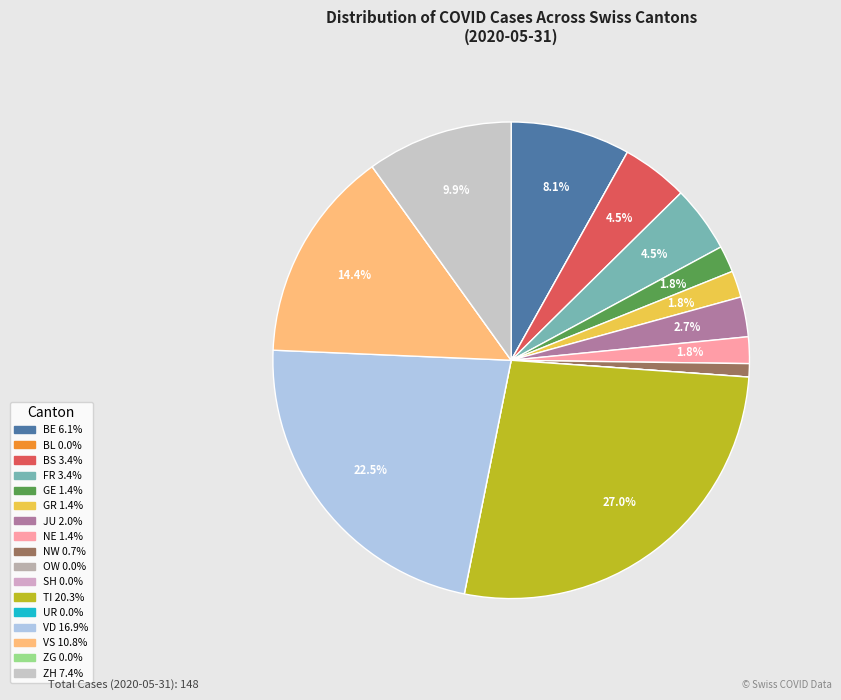

Is there any slice that represents more than half of the pie?

No